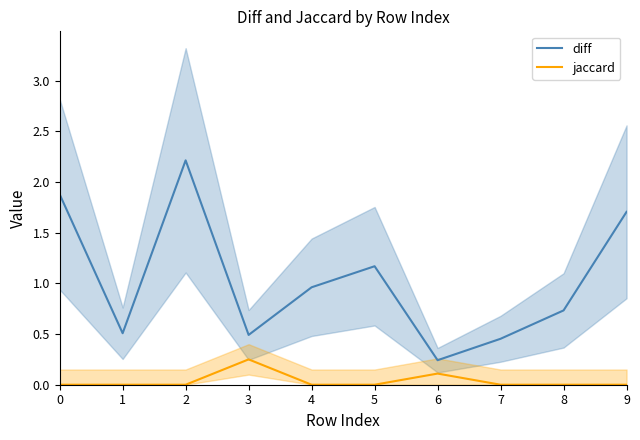

Count the number of data series in this chart.

2